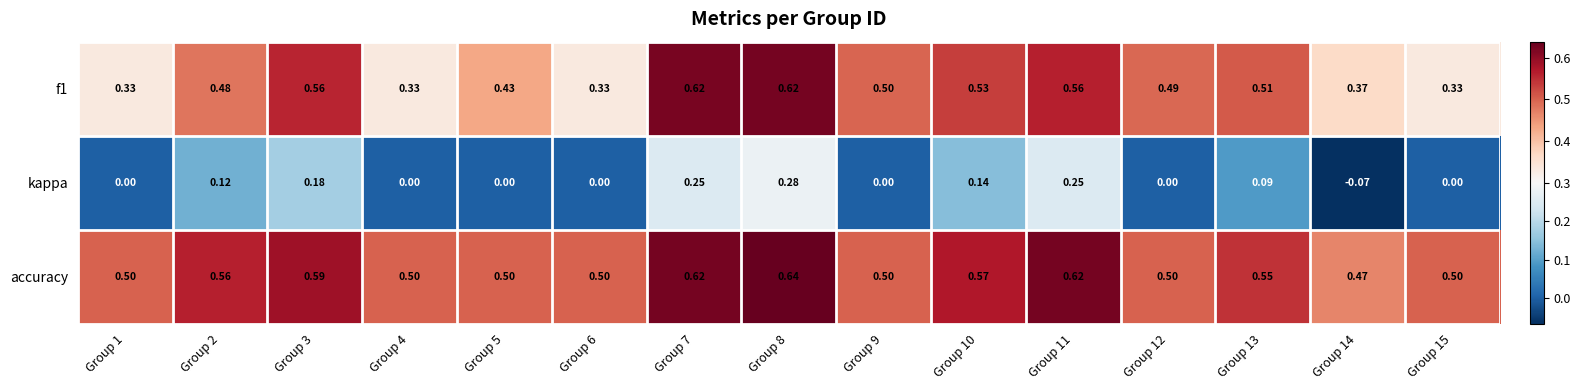

Which series changed the most between Group 1 and Group 14?

kappa